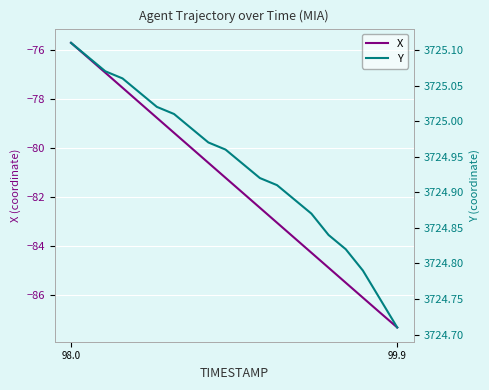

Count the number of categories in the chart.

20